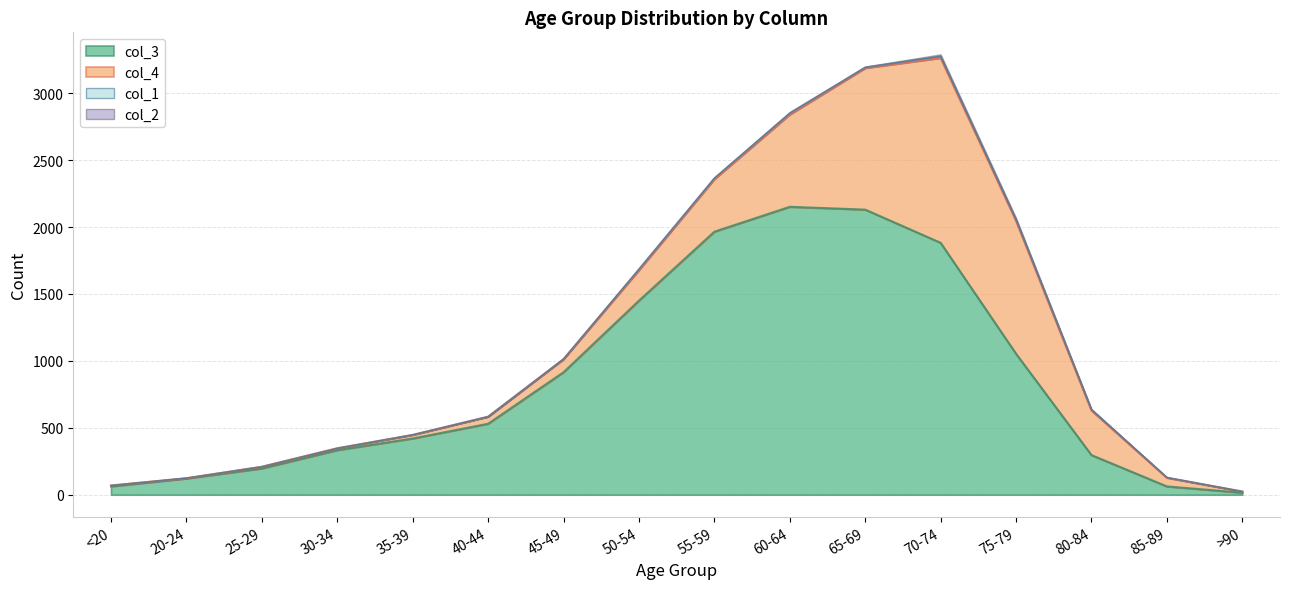

True or false: col_2 has more than 2 points higher than both neighbors.

True